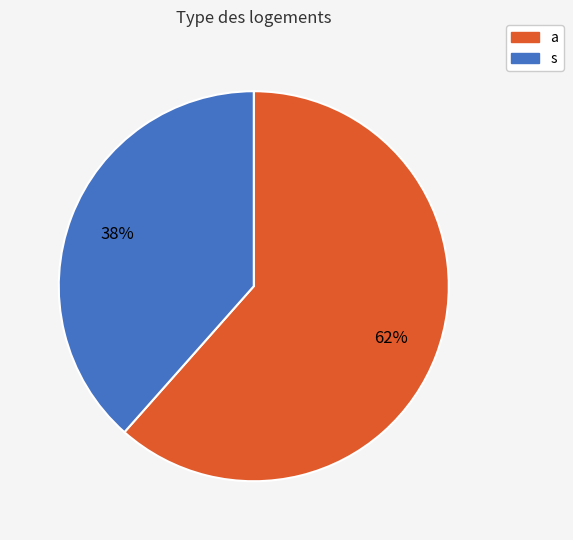

What is the smallest slice in the pie chart?

s